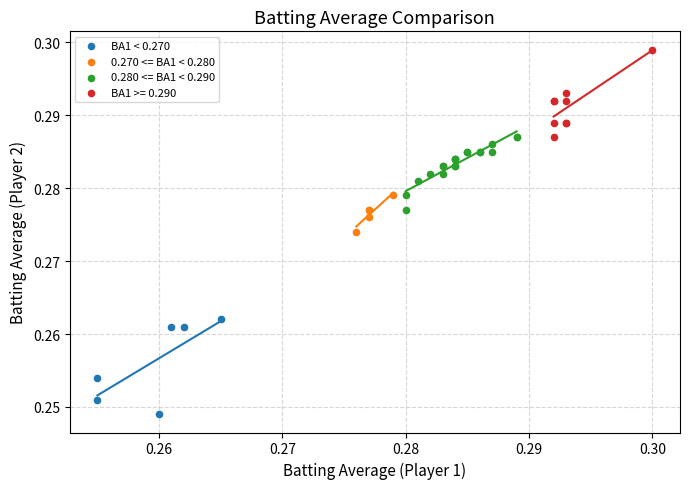

Which series reaches the maximum Y coordinate?

BA1 >= 0.290